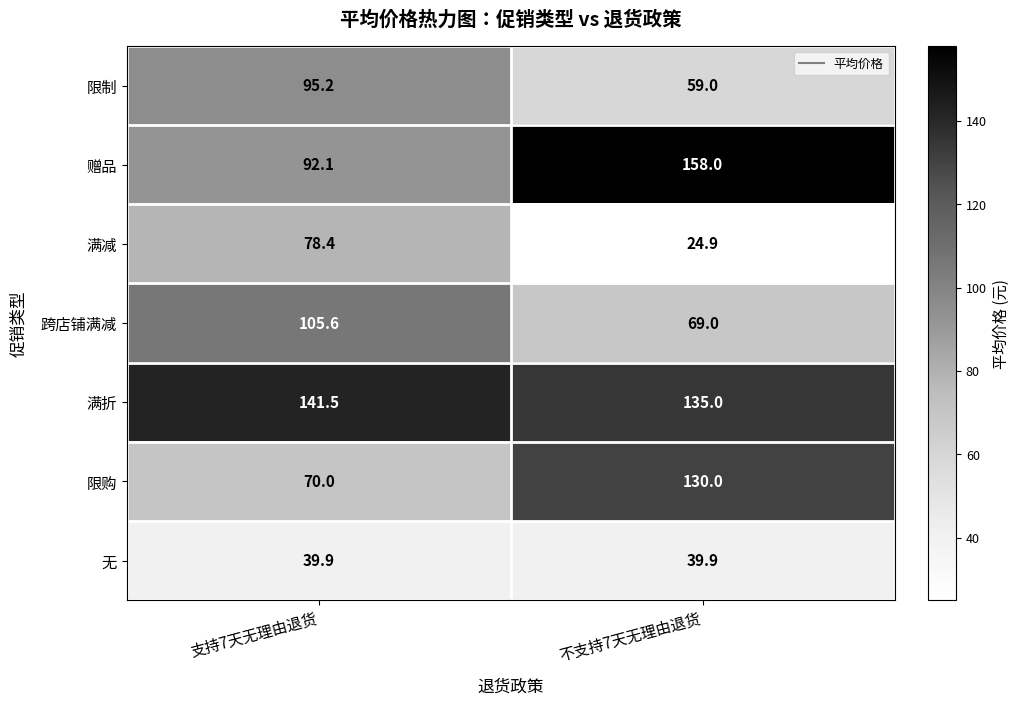

Which series has the widest spread of values?

赠品